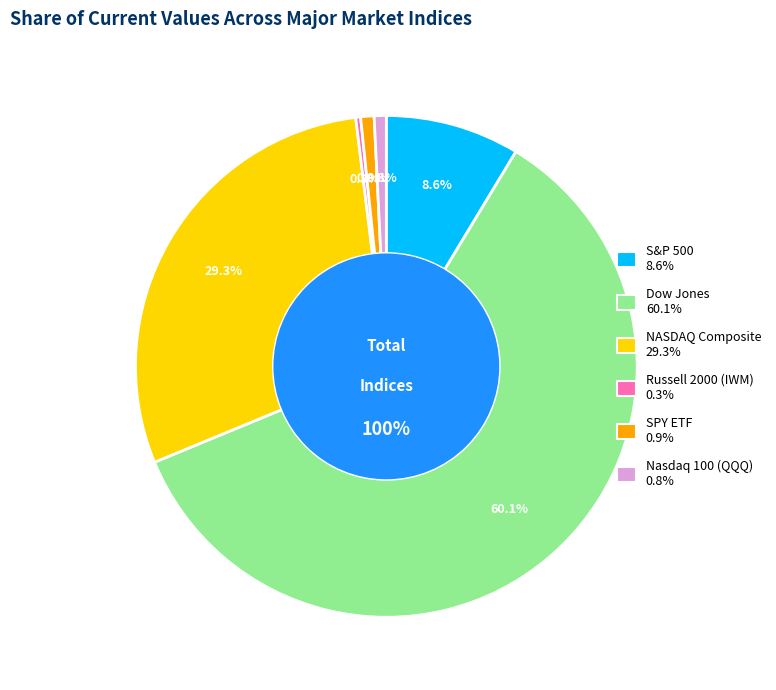

To the nearest percent, what is the difference between the Nasdaq 100 (QQQ) and NASDAQ Composite slice percentages?

29%